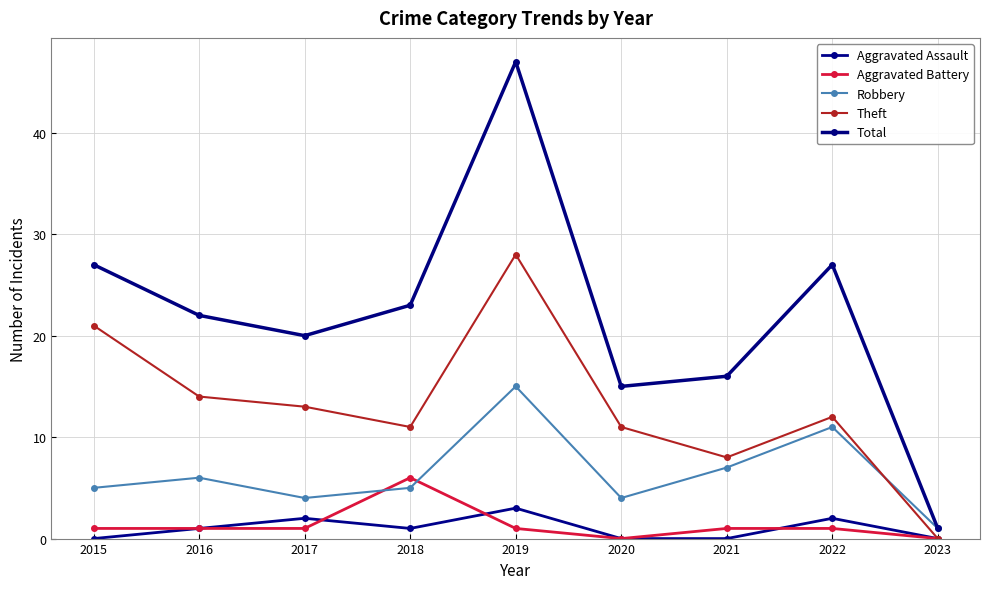

How many interior local peaks does the Robbery series have?

3